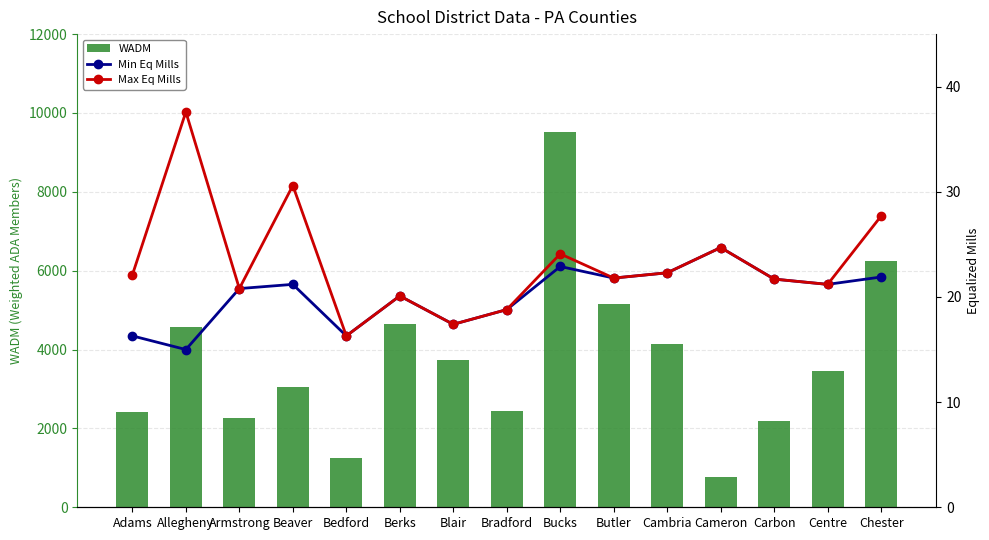

At which label is Min Eq Mills closest to 19?

Bradford